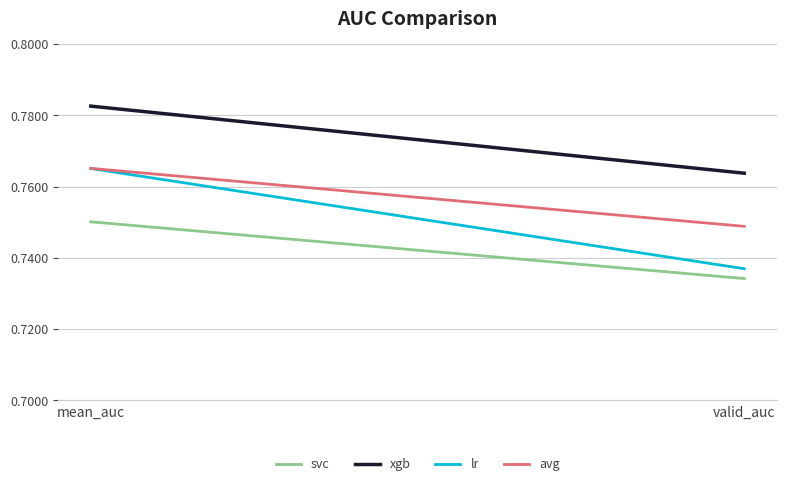

Reading left to right, transcribe all the data shown in this chart.

svc: mean_auc=0.8	valid_auc=0.7
xgb: mean_auc=0.8	valid_auc=0.8
lr: mean_auc=0.8	valid_auc=0.7
avg: mean_auc=0.8	valid_auc=0.7